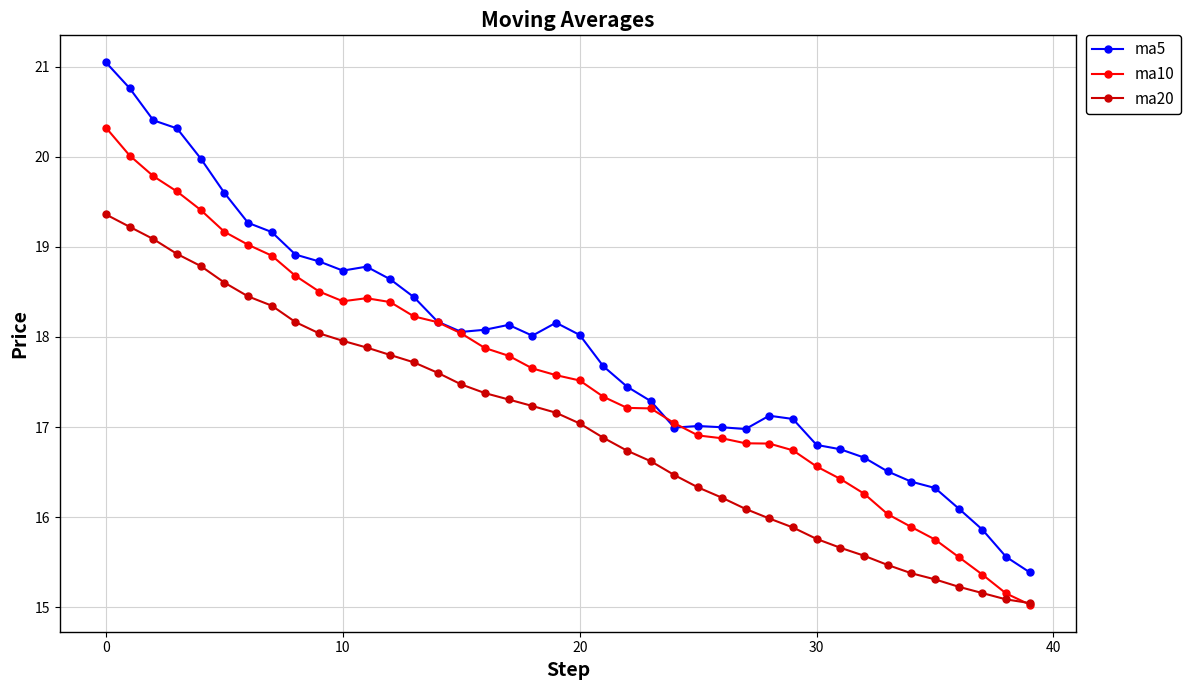

Rank the series by their maximum value, from highest to lowest.

ma5, ma10, ma20